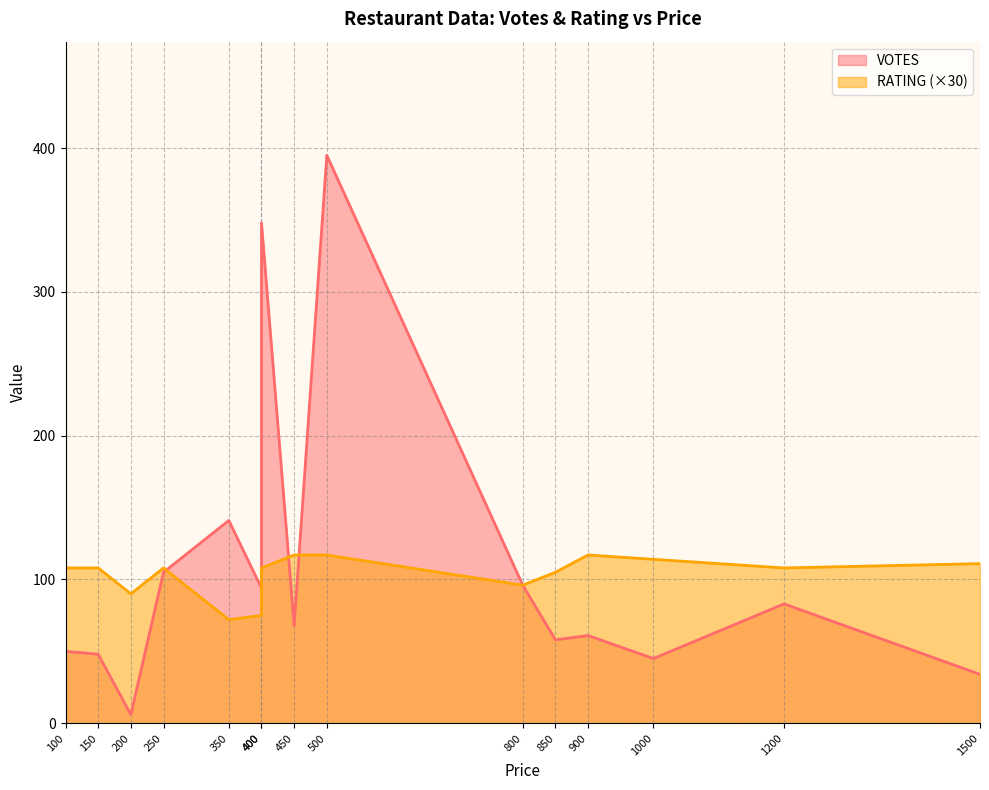

The value of VOTES at 100 is 50. True or false?

True